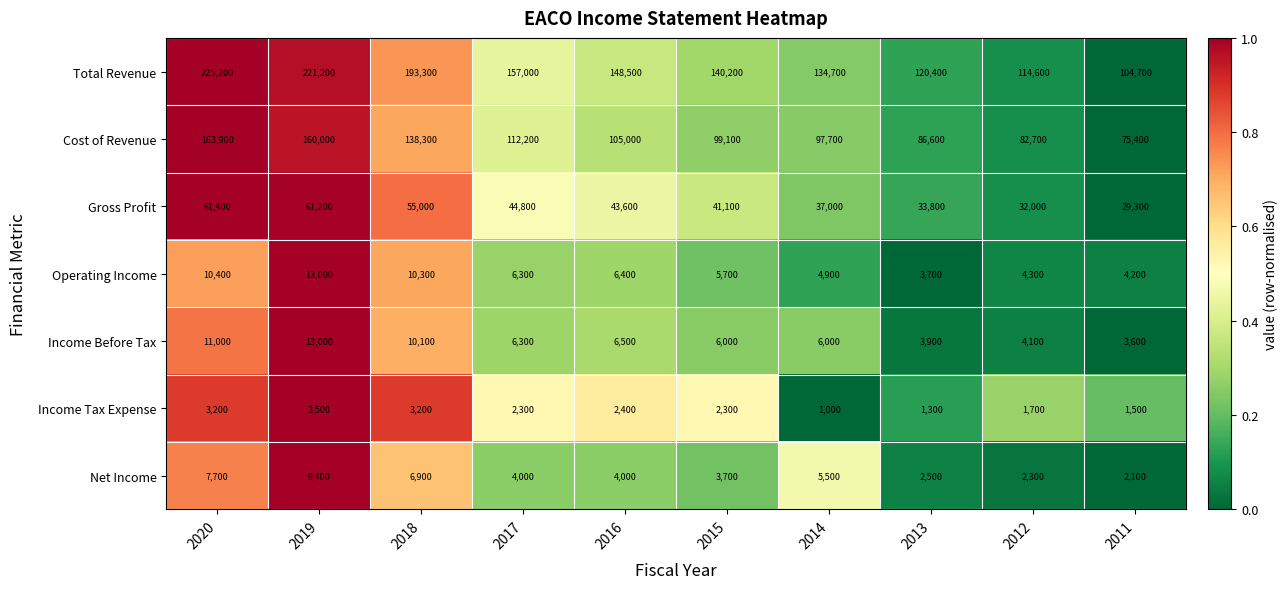

Rank the series at 2020 from lowest to highest value.

Income Tax Expense, Net Income, Operating Income, Income Before Tax, Gross Profit, Cost of Revenue, Total Revenue